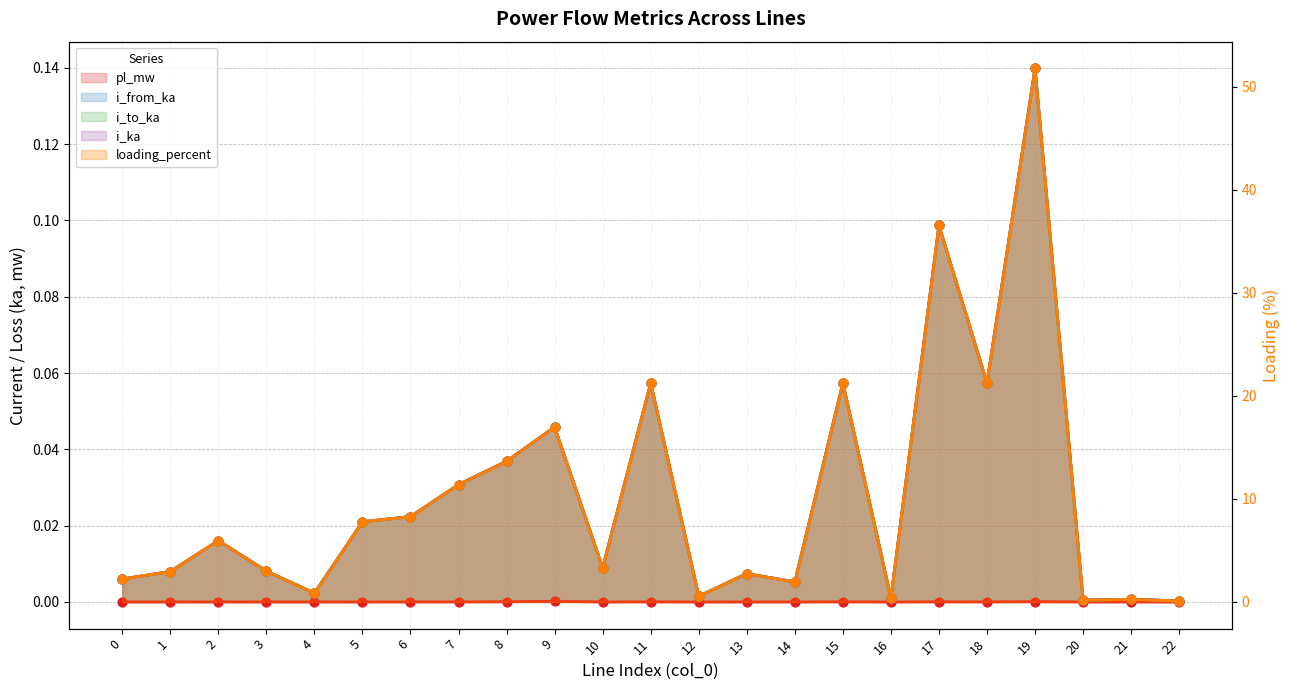

Which series contains the lowest Y value?

pl_mw